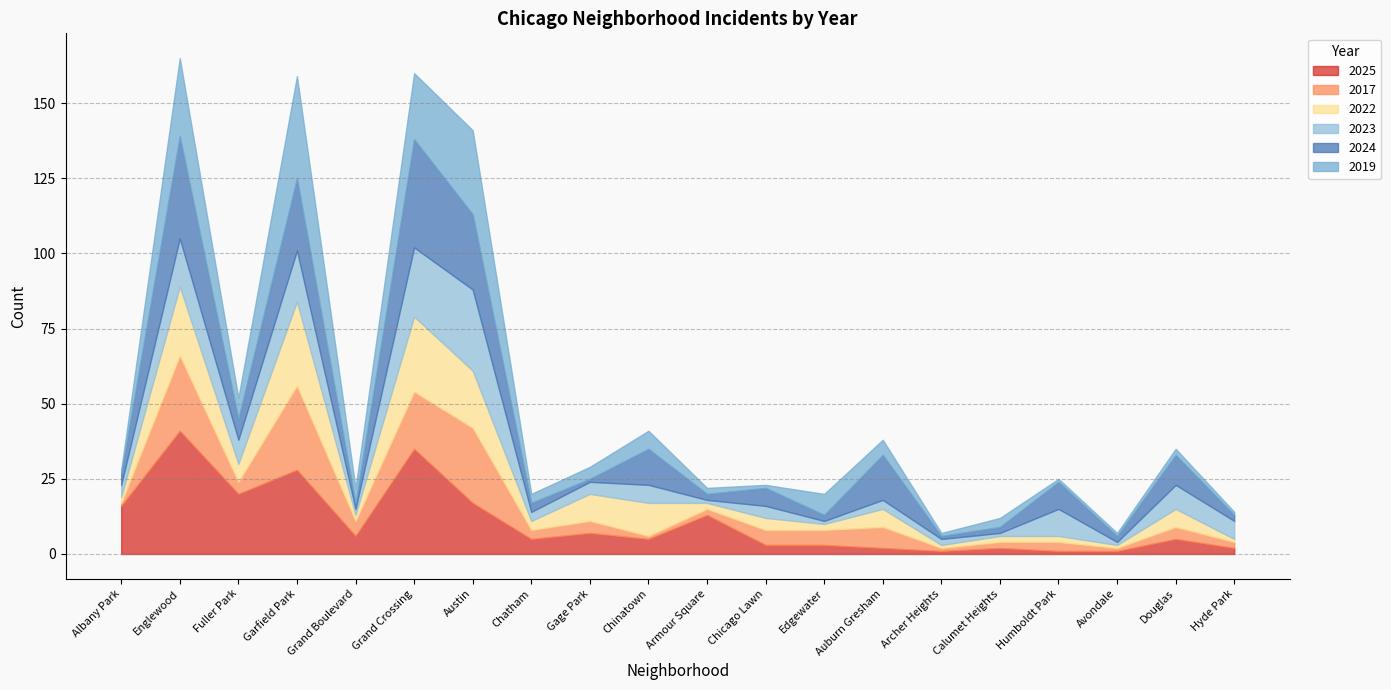

What is the sum of the 2019 values at Auburn Gresham and Gage Park?

9